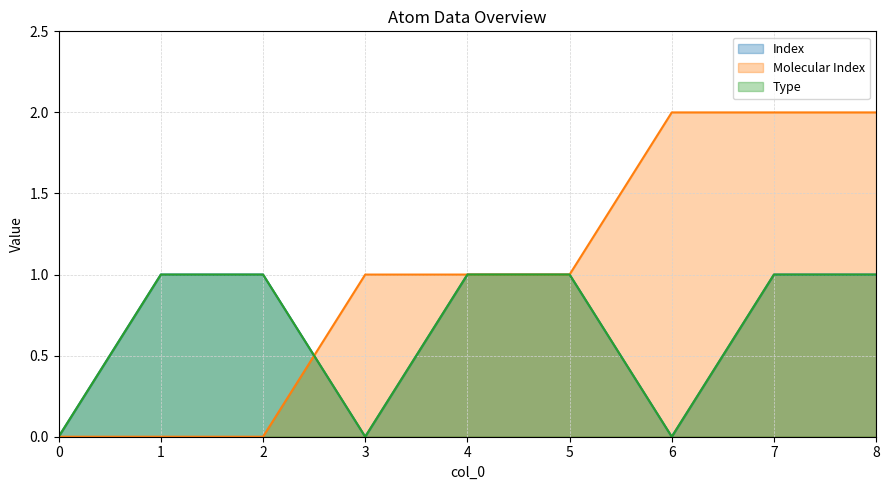

Reading right to left, list all the values displayed in this chart.

Index: 1	1	0	1	1	0	1	1	0
Molecular Index: 2	2	2	1	1	1	0	0	0
Type: 1	1	0	1	1	0	1	1	0